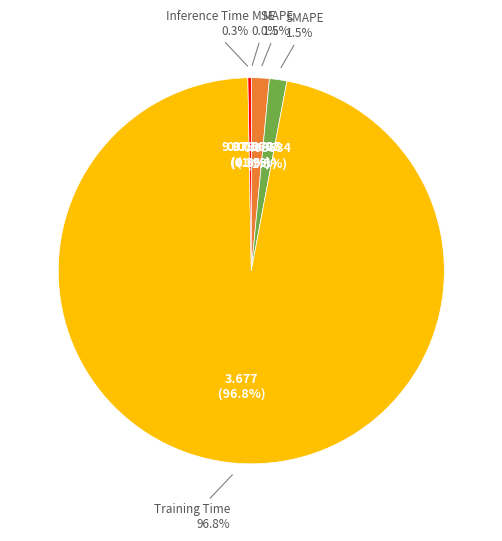

To the nearest percent, what portion does SMAPE represent?

1%